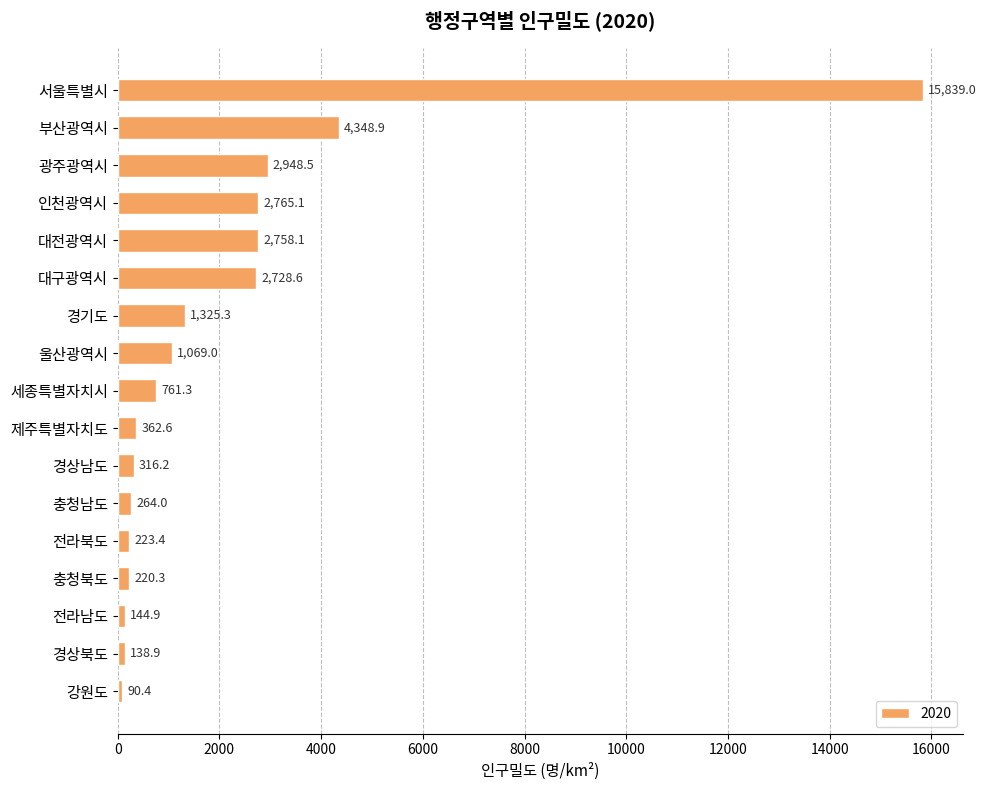

Reading top to bottom, list all the values displayed in this chart.

15839.0	4348.9	2948.5	2765.1	2758.1	2728.6	1325.3	1069.0	761.3	362.6	316.2	264.0	223.4	220.3	144.9	138.9	90.4